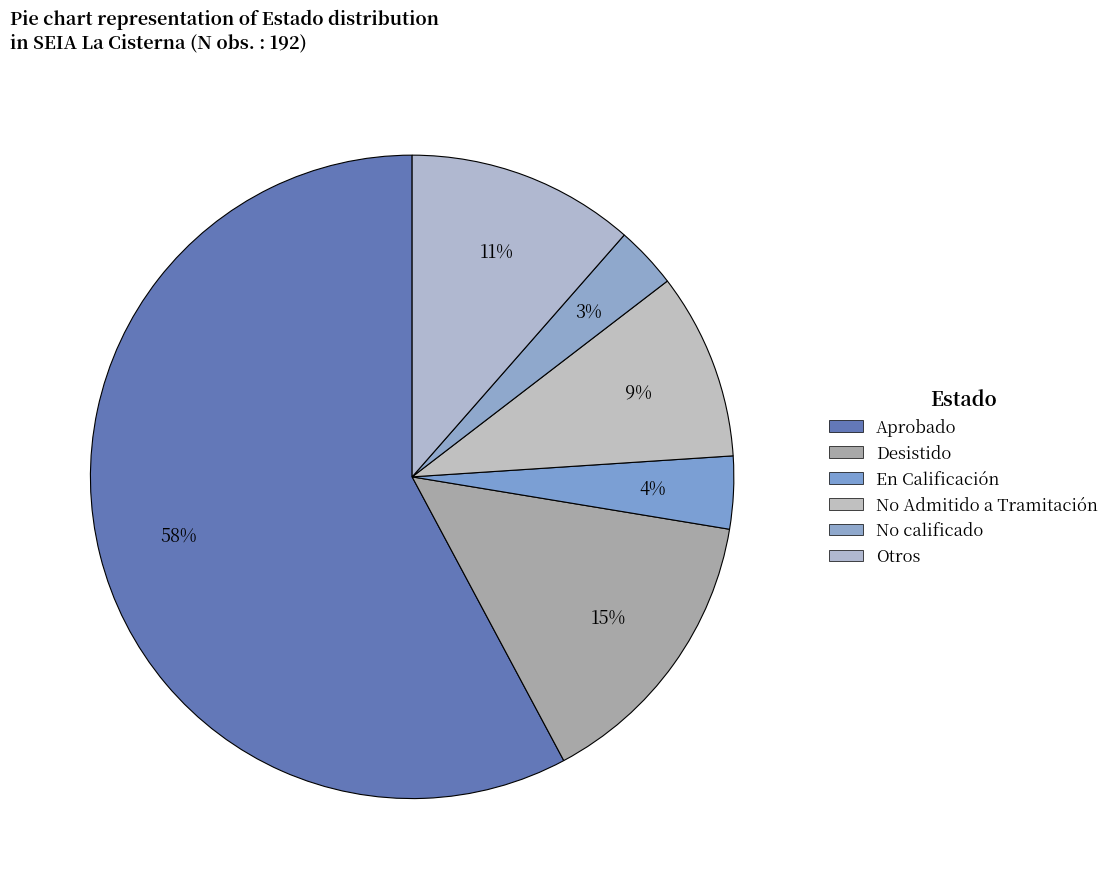

Is it true that No Admitido a Tramitación is 18% of the pie?

False